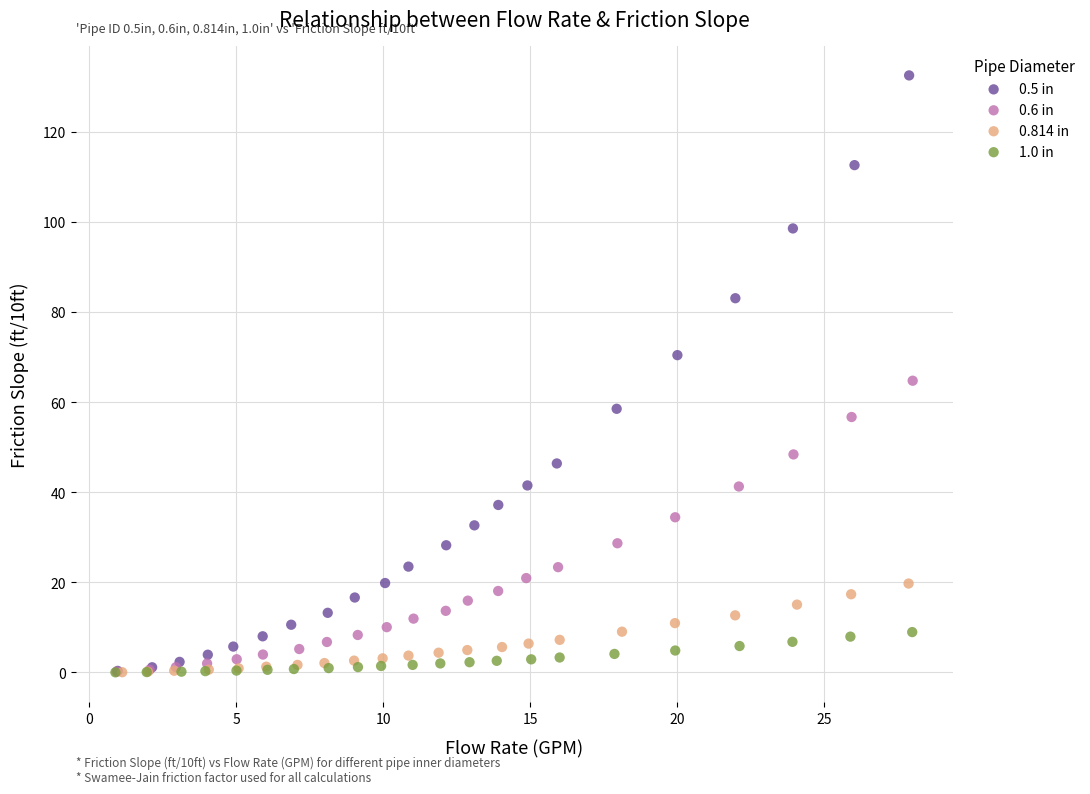

What are all the series names shown in the legend?

0.5 in, 0.6 in, 0.814 in, 1.0 in